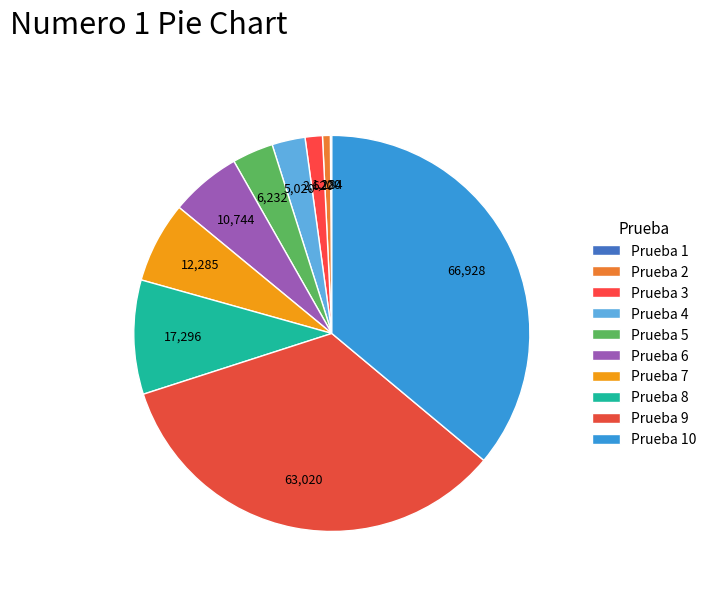

Combined, do Prueba 4 and Prueba 9 account for over 50%?

No